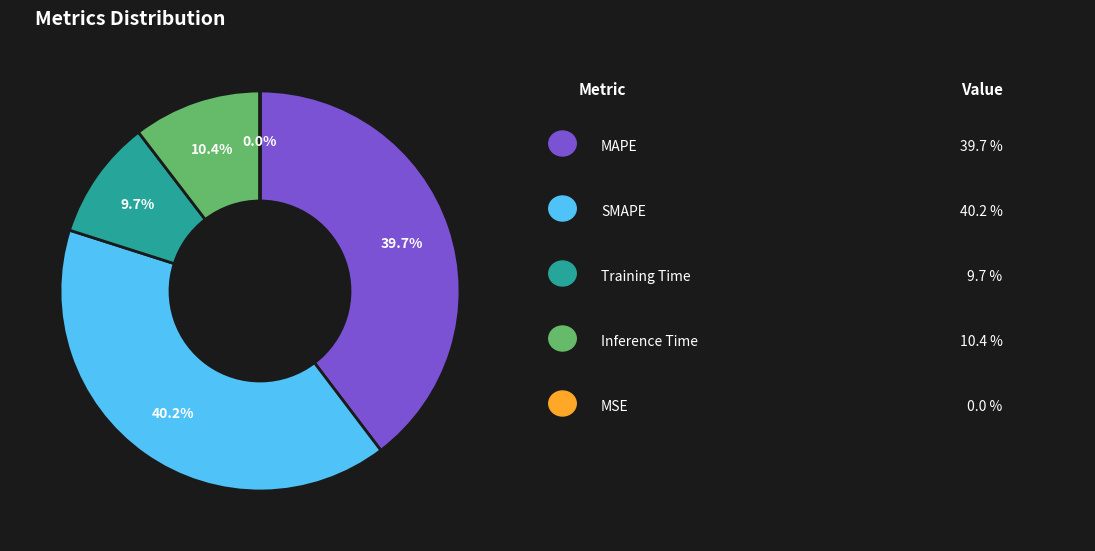

Is there any slice that represents more than half of the pie?

No